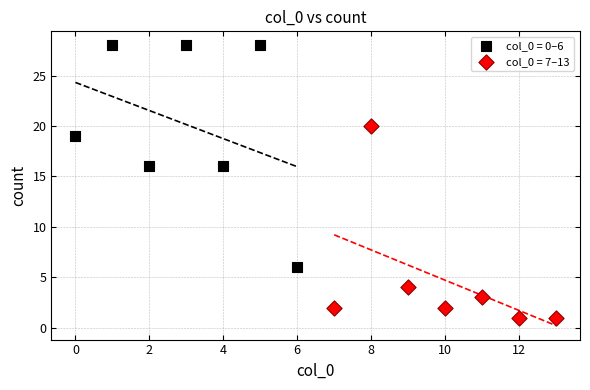

Which series has the largest Y range (max minus min)?

col_0 = 0–6